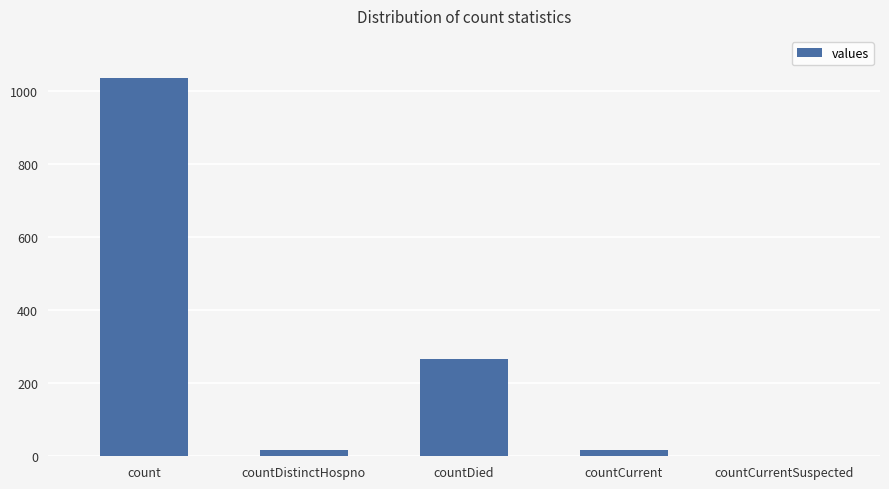

Is it true that the value at countDied is 379?

False